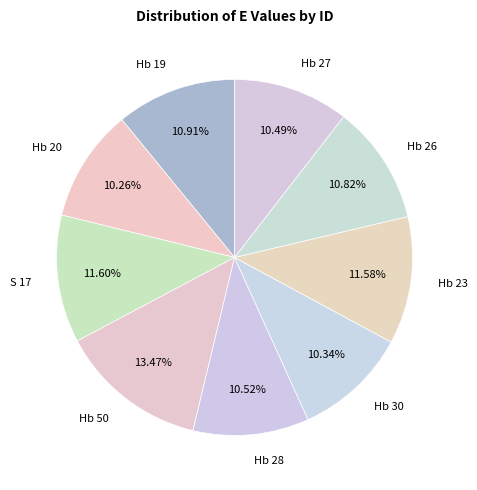

Count the number of slices in the pie.

9